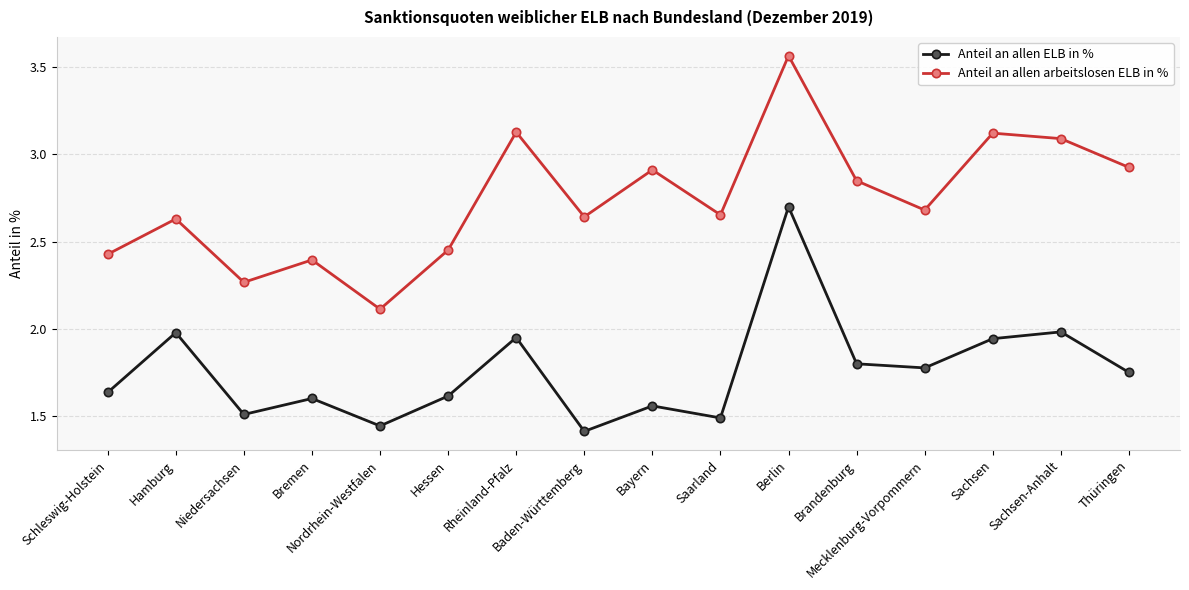

True or false: Anteil an allen ELB in % and Anteil an allen arbeitslosen ELB in % intersect in this chart.

False